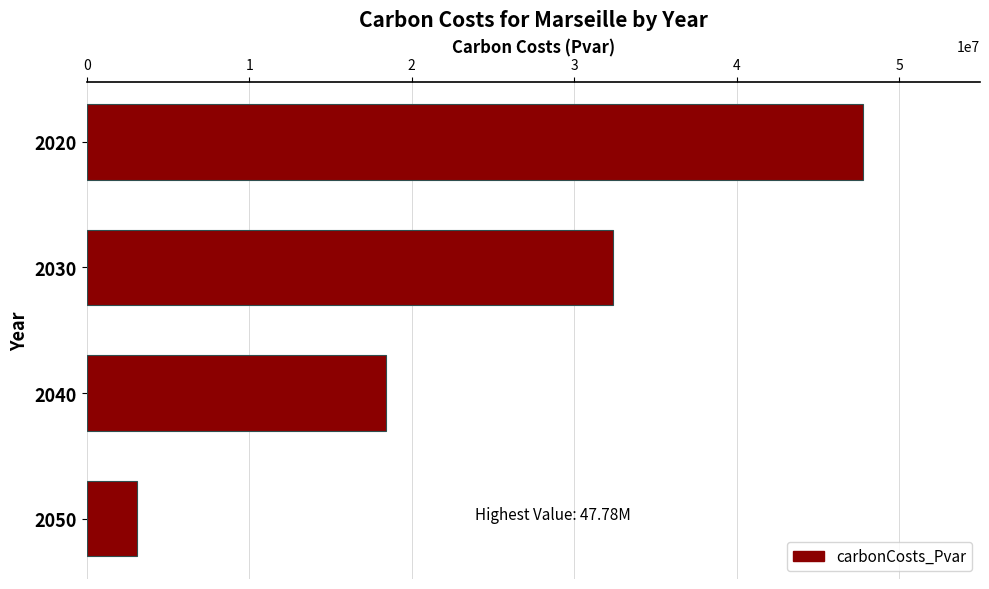

How many data points does each series have?

4